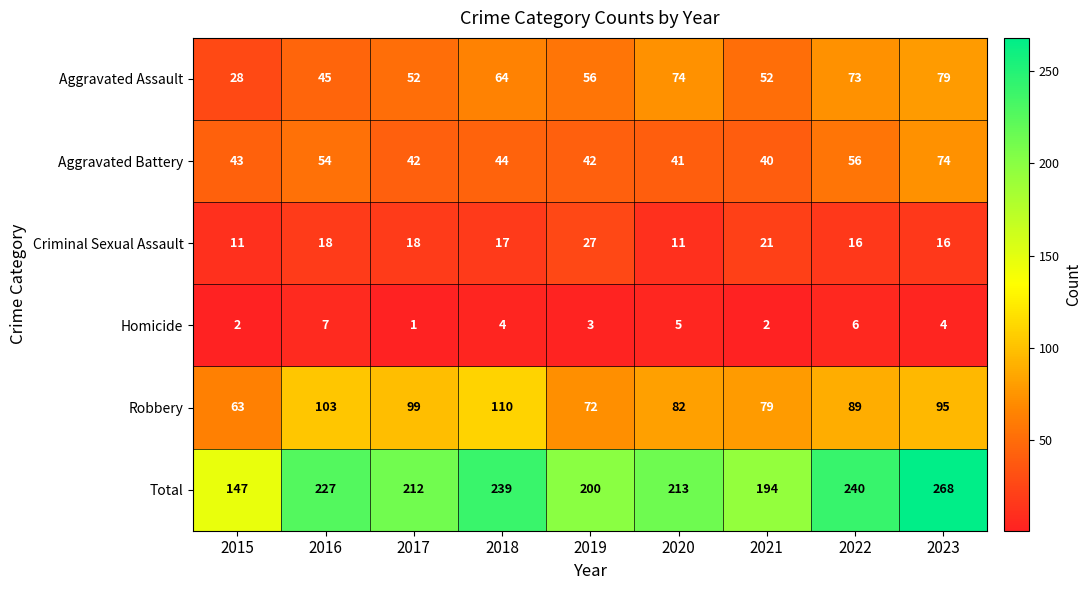

What is the total value across all series at 2022?

480